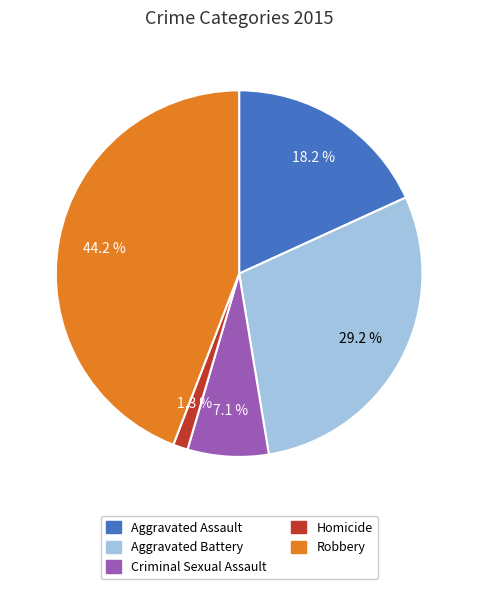

Count the number of slices in the pie.

5